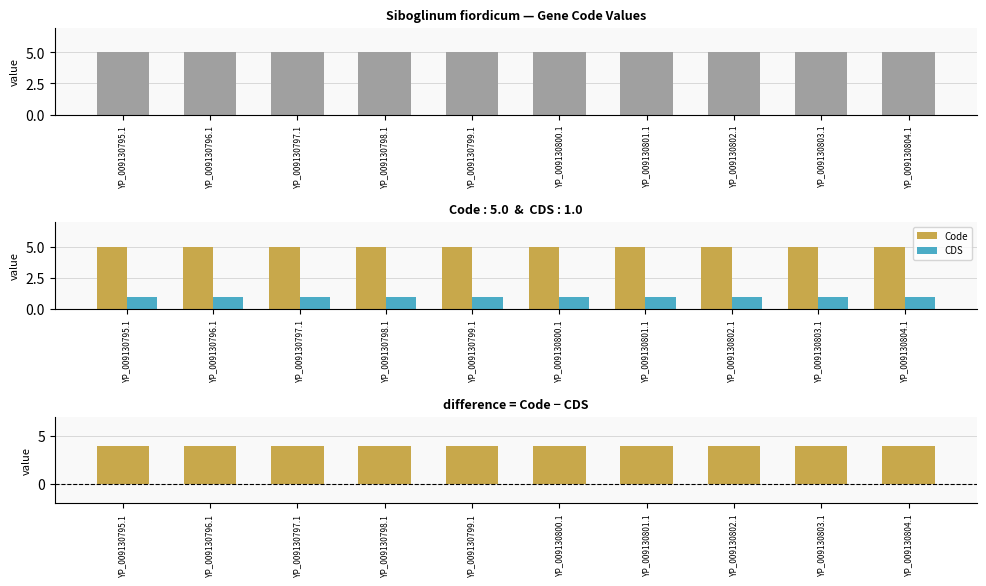

Reading left to right, list all the values displayed in this chart.

Code: 5	5	5	5	5	5	5	5	5	5
CDS: 1	1	1	1	1	1	1	1	1	1
Code − CDS: 4	4	4	4	4	4	4	4	4	4